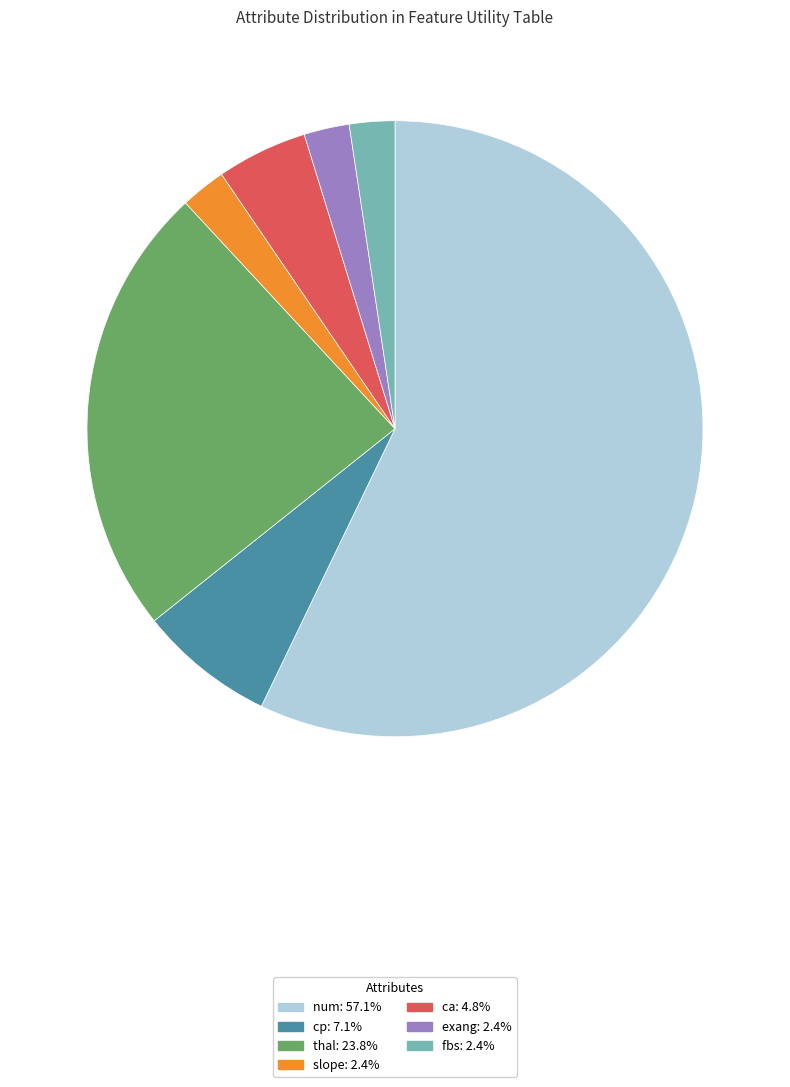

True or false: cp accounts for 7% of the total.

True